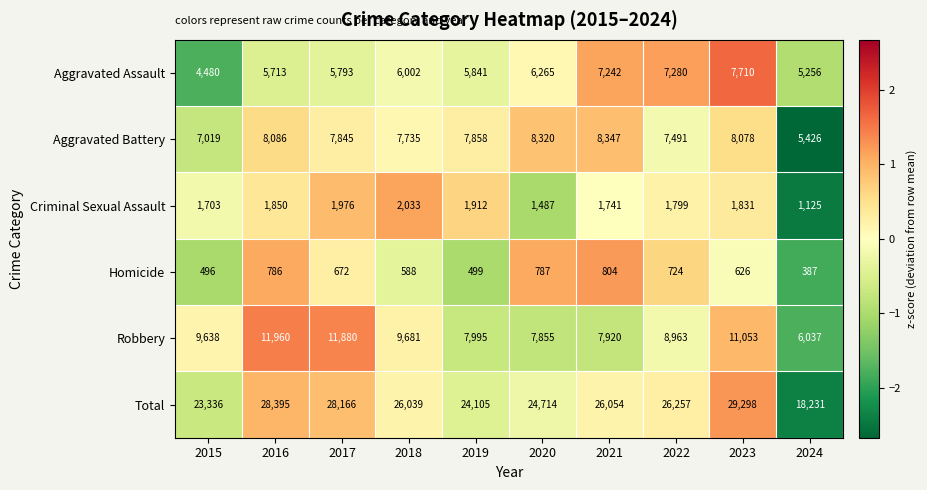

What is the difference between the Criminal Sexual Assault values at 2019 and 2022?

113